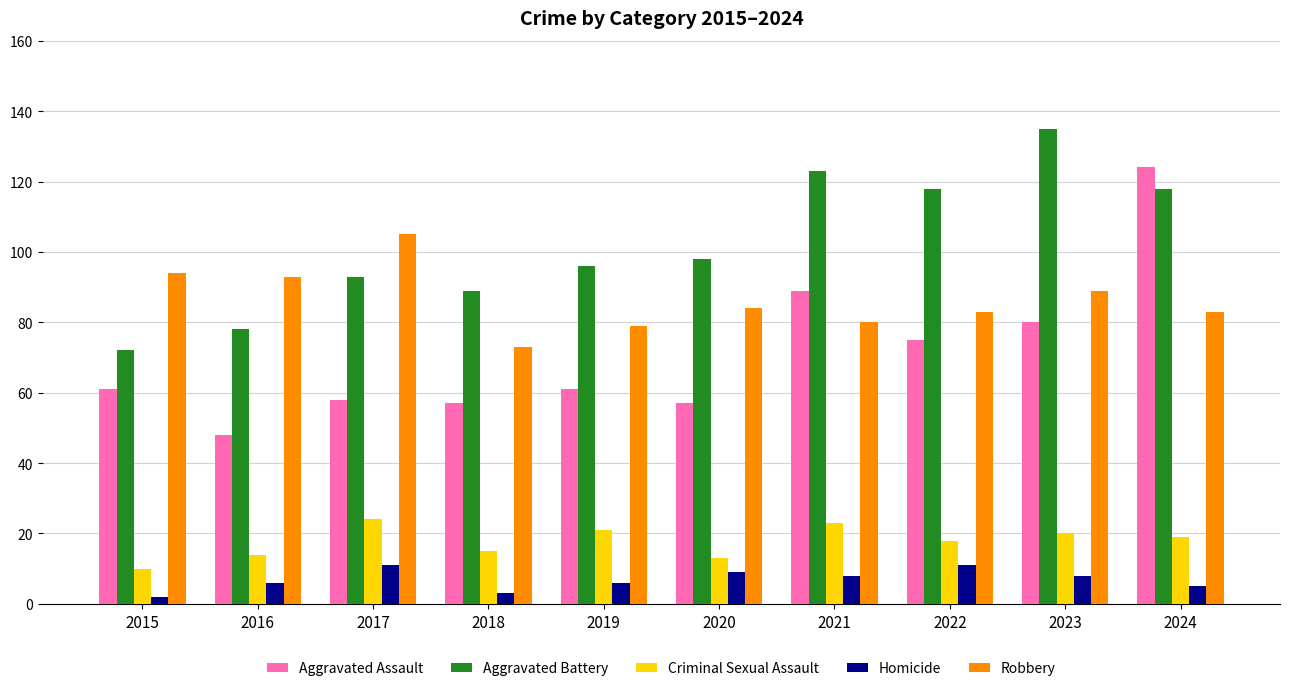

Reading right to left, what are all the values shown in this chart?

Aggravated Assault: 124	80	75	89	57	61	57	58	48	61
Aggravated Battery: 118	135	118	123	98	96	89	93	78	72
Criminal Sexual Assault: 19	20	18	23	13	21	15	24	14	10
Homicide: 5	8	11	8	9	6	3	11	6	2
Robbery: 83	89	83	80	84	79	73	105	93	94